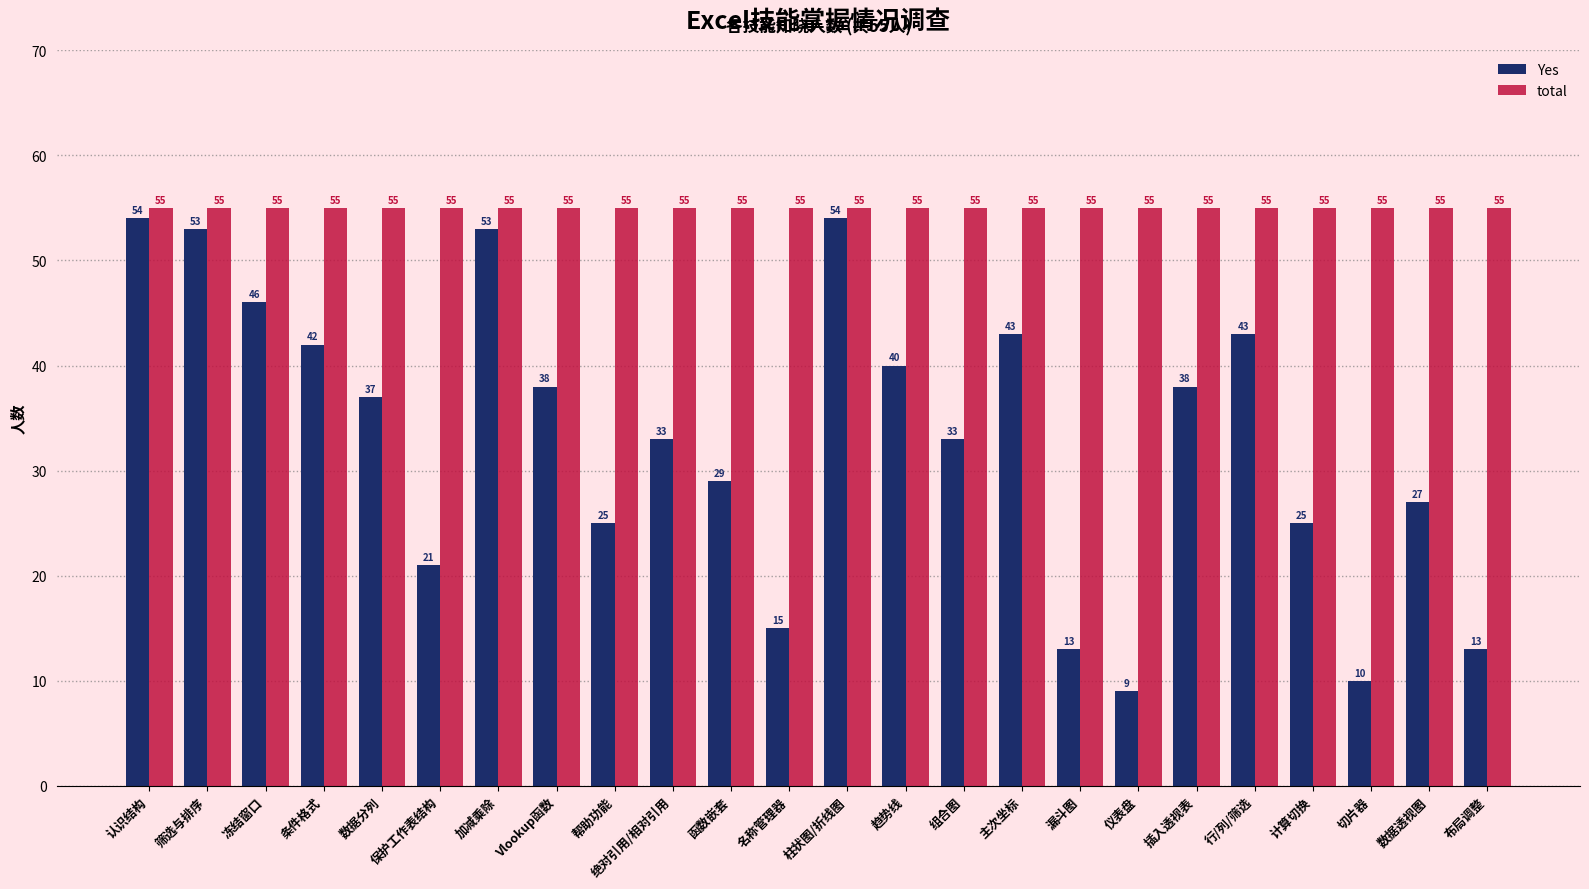

Rank the series at 帮助功能 from lowest to highest value.

Yes, total